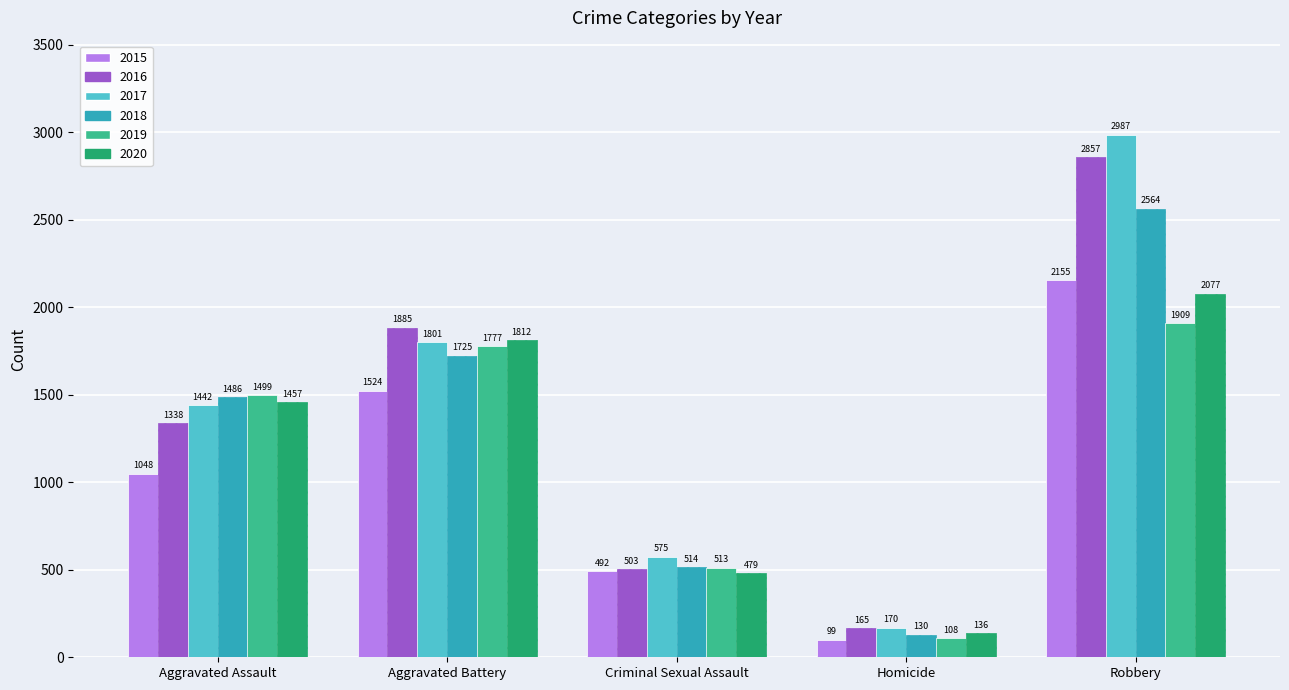

What is the label of the 1st bar from the left?

Aggravated Assault